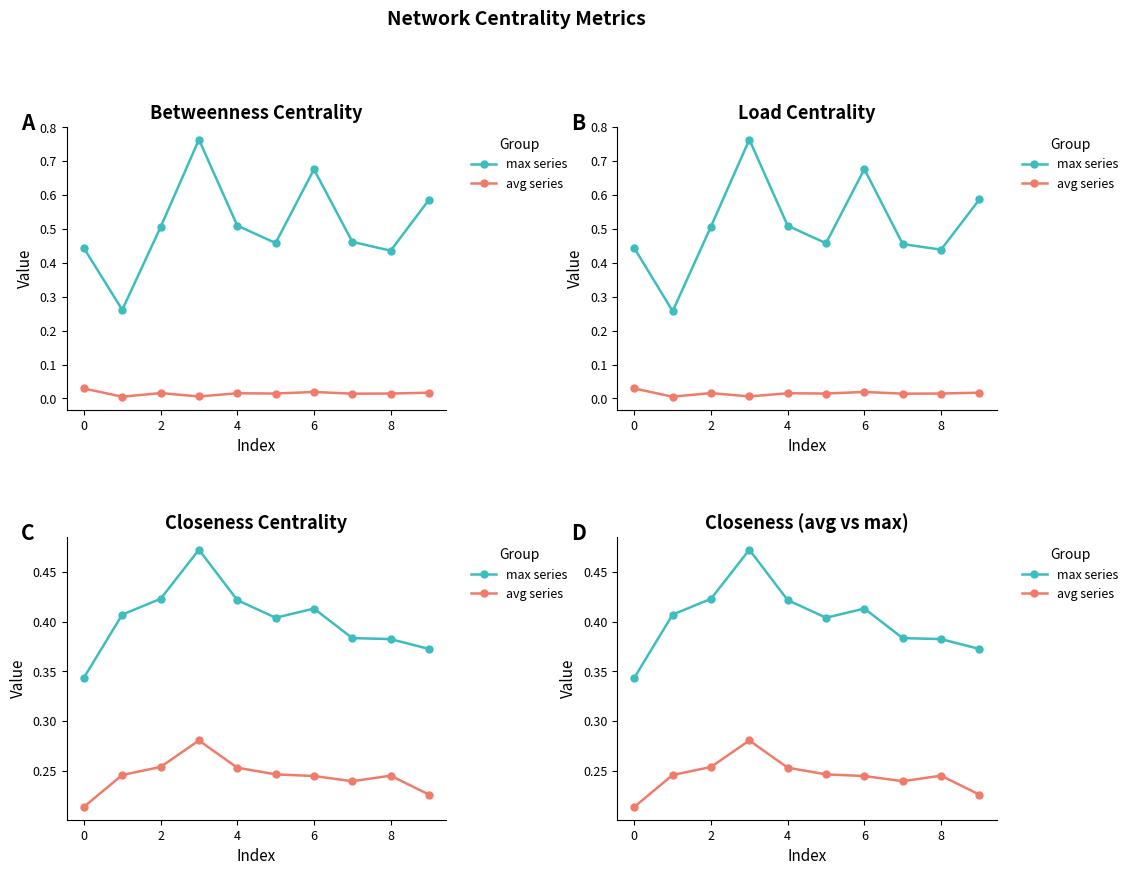

Rank the series by their maximum value, from highest to lowest.

max series, avg series